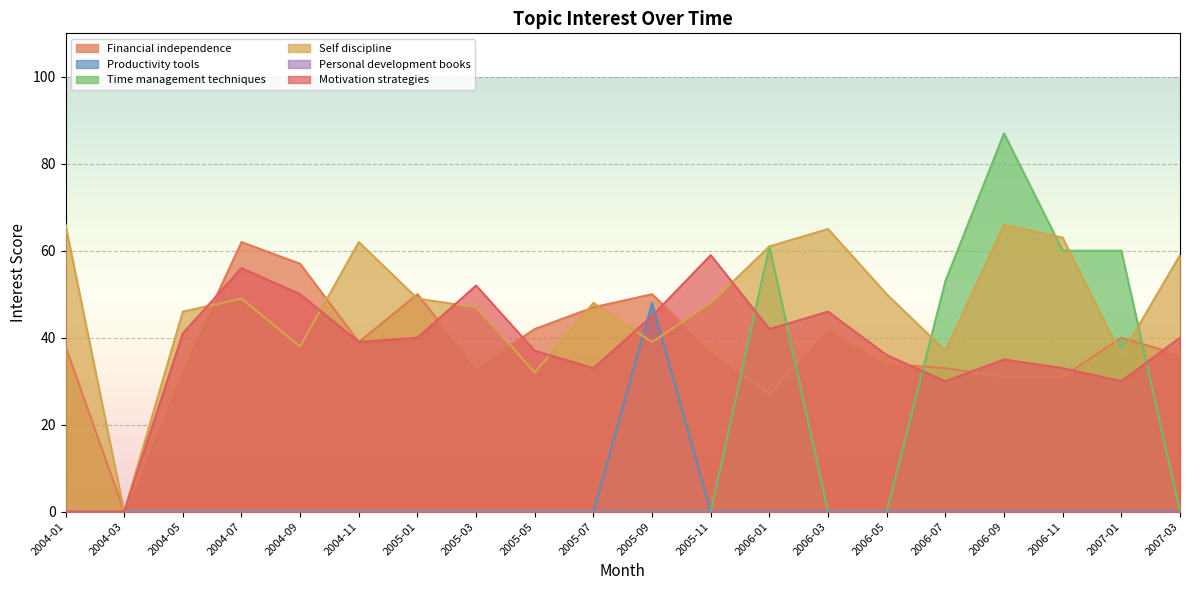

At which category is the sum across all series the highest?

2006-09